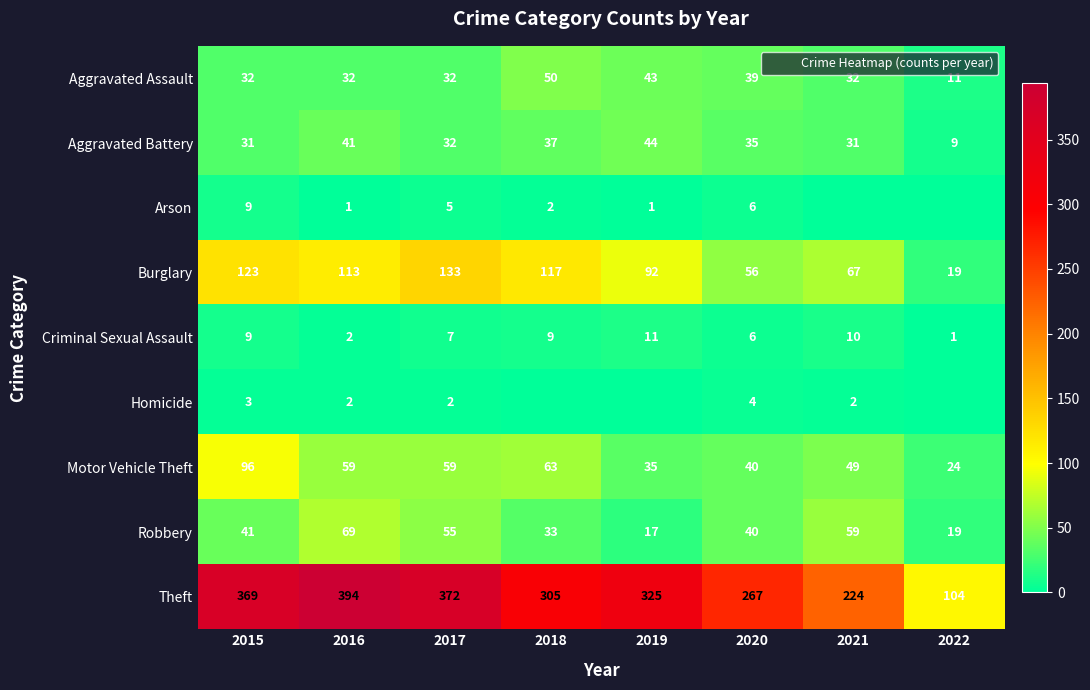

Which series has the largest total across all categories?

Theft